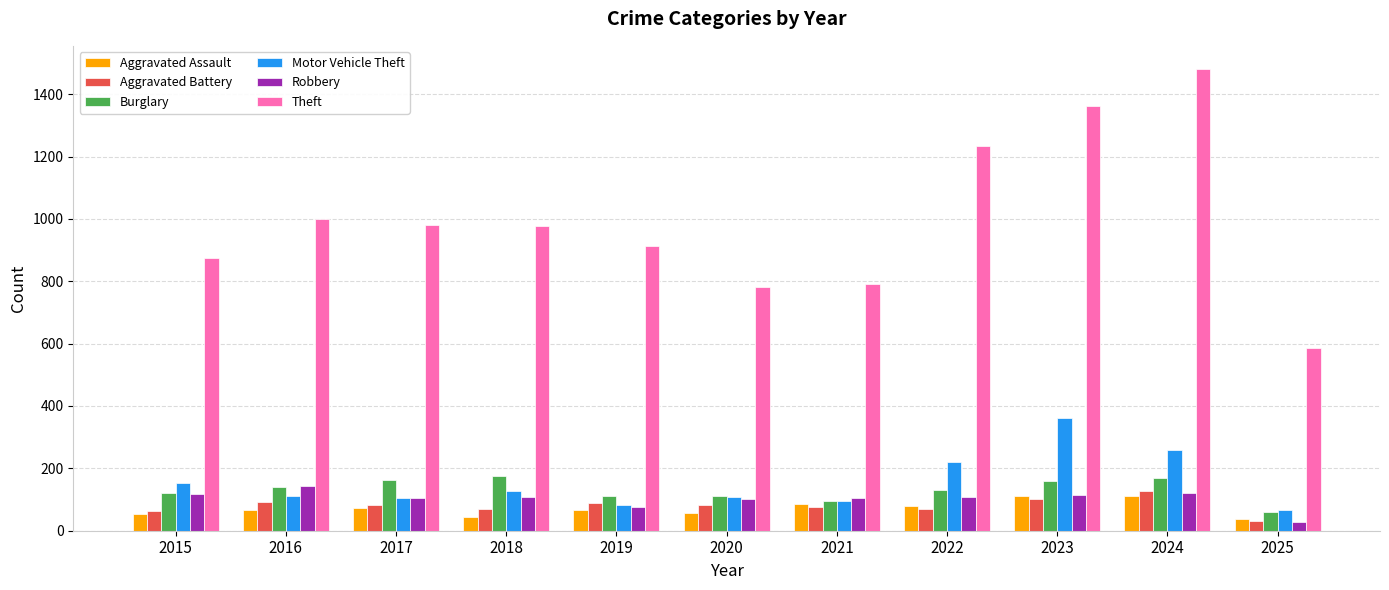

What is the difference between the second highest and minimum values in the Theft series?

778